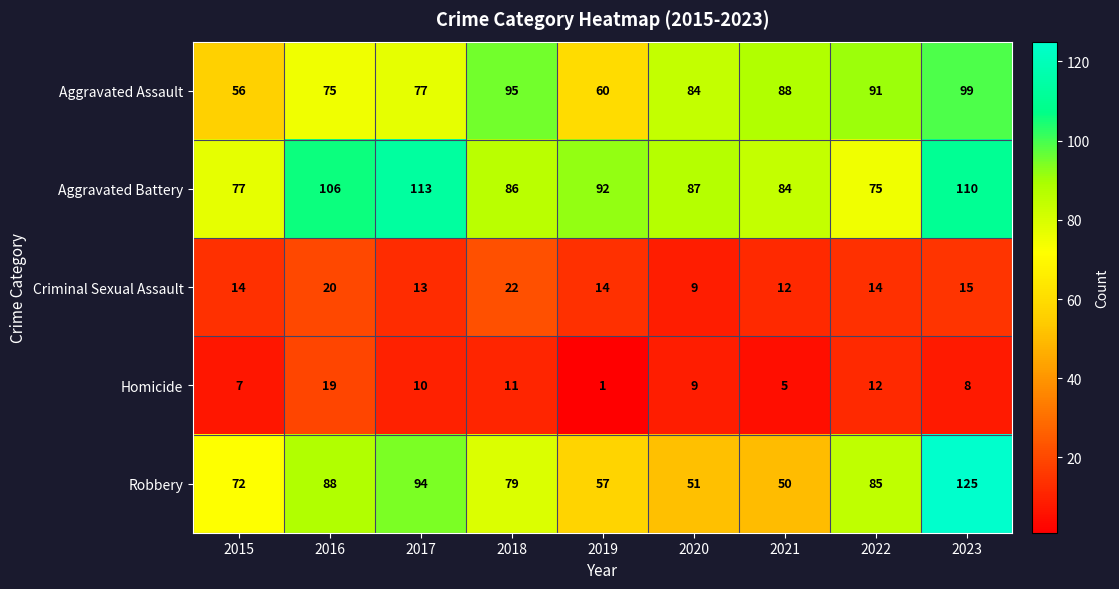

Which series has the widest spread of values?

Robbery